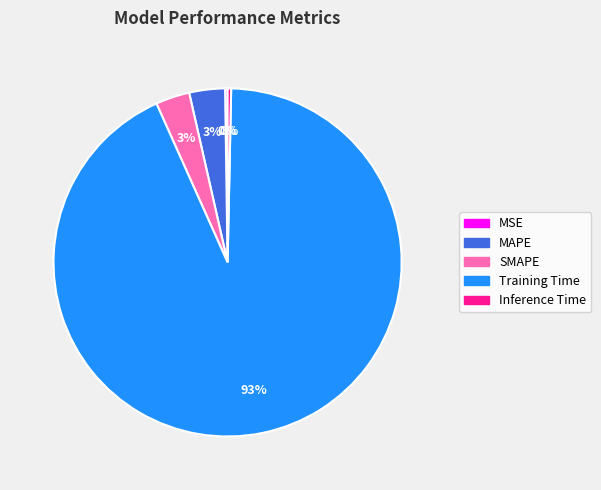

To the nearest percent, what is the combined percentage of Inference Time and SMAPE?

3%